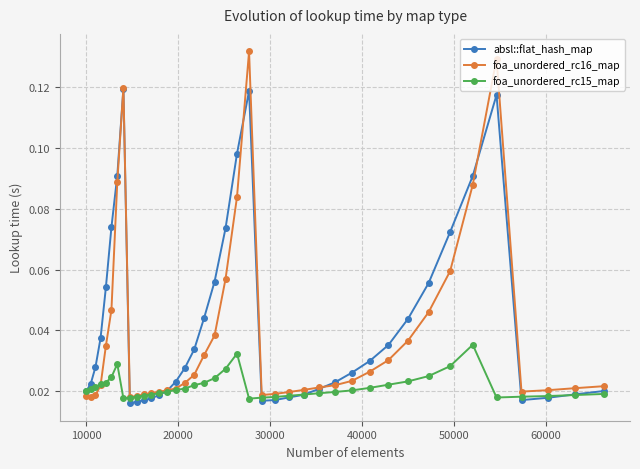

Which series has the widest spread of values?

foa_unordered_rc16_map